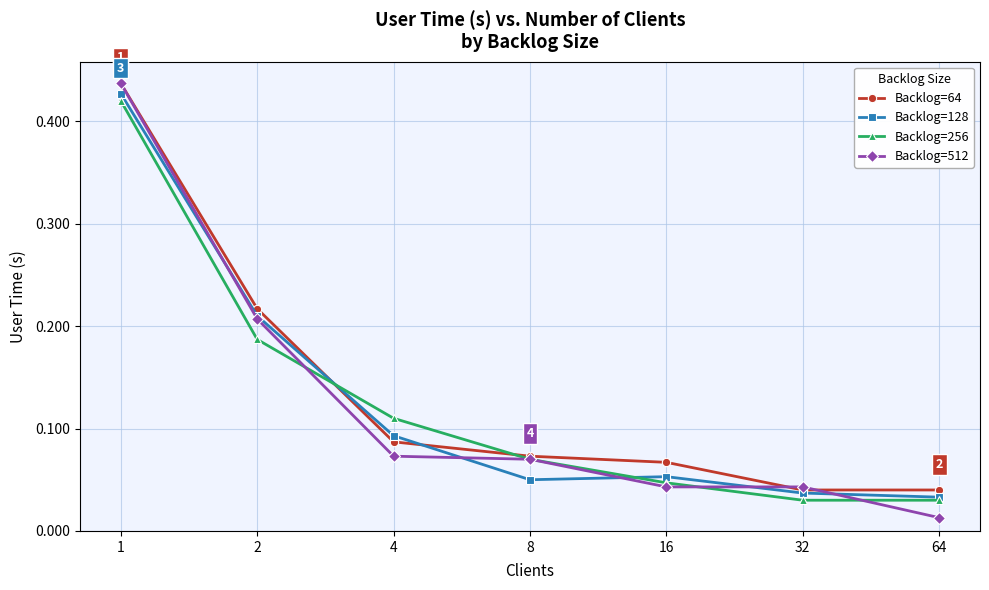

Count the Backlog=64 values in the range 0 to 1.

7